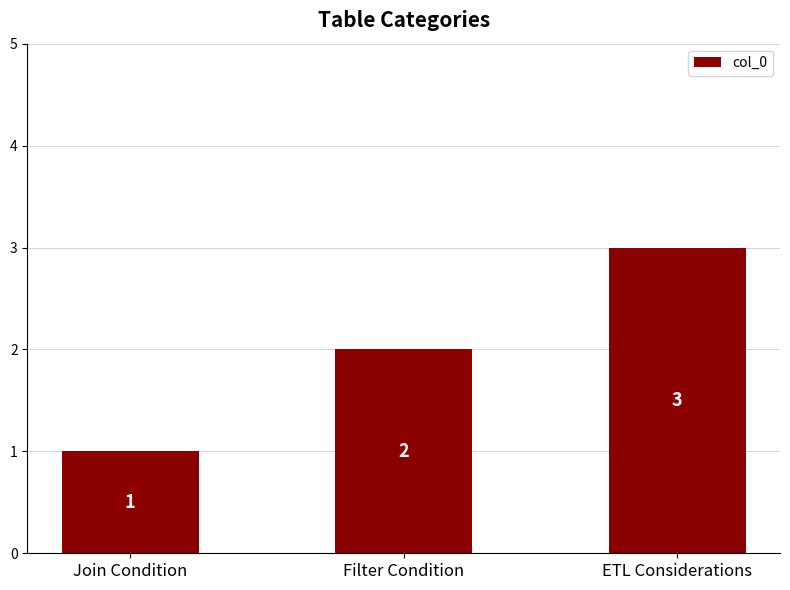

The value at Join Condition is 1. True or false?

True